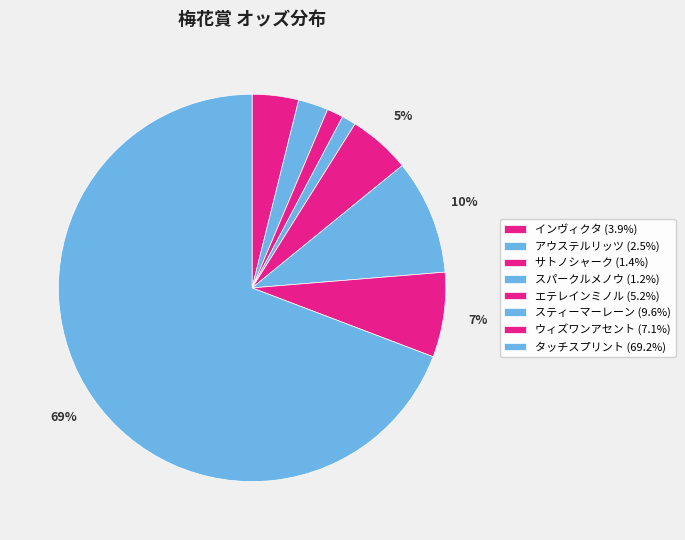

The タッチスプリント slice represents 60% of the pie. True or false?

False